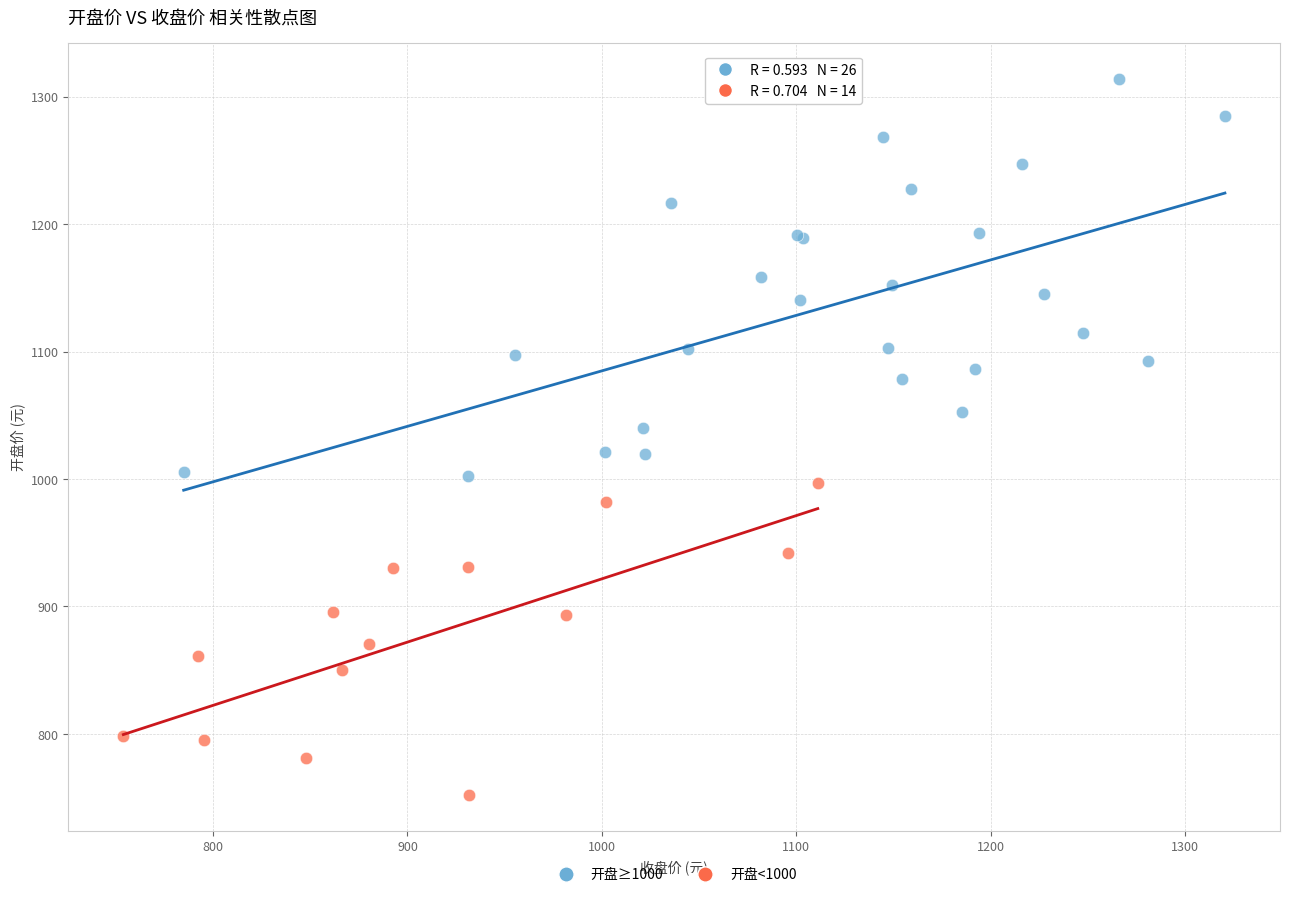

Which series has the largest Y range (max minus min)?

开盘≥1000